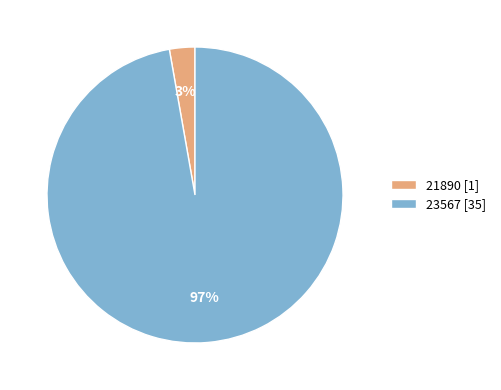

Which category has the smallest portion of the pie?

21890